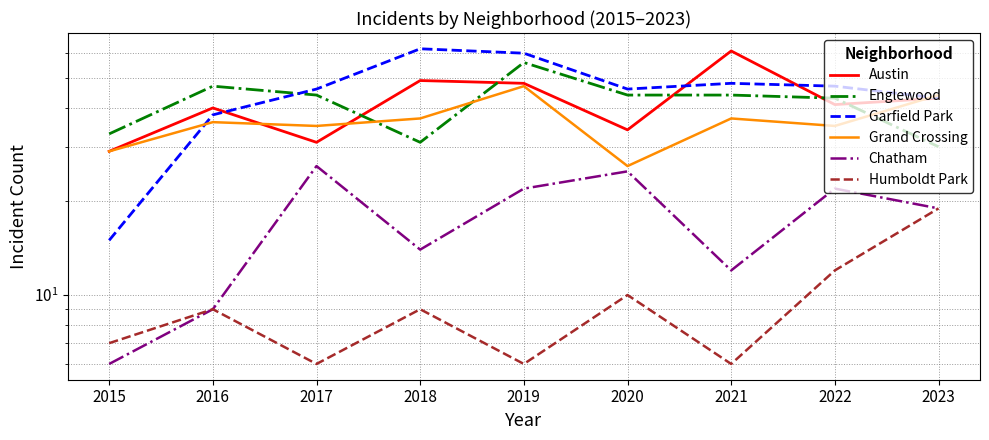

True or false: Garfield Park has a value of 48 at 2021.

True